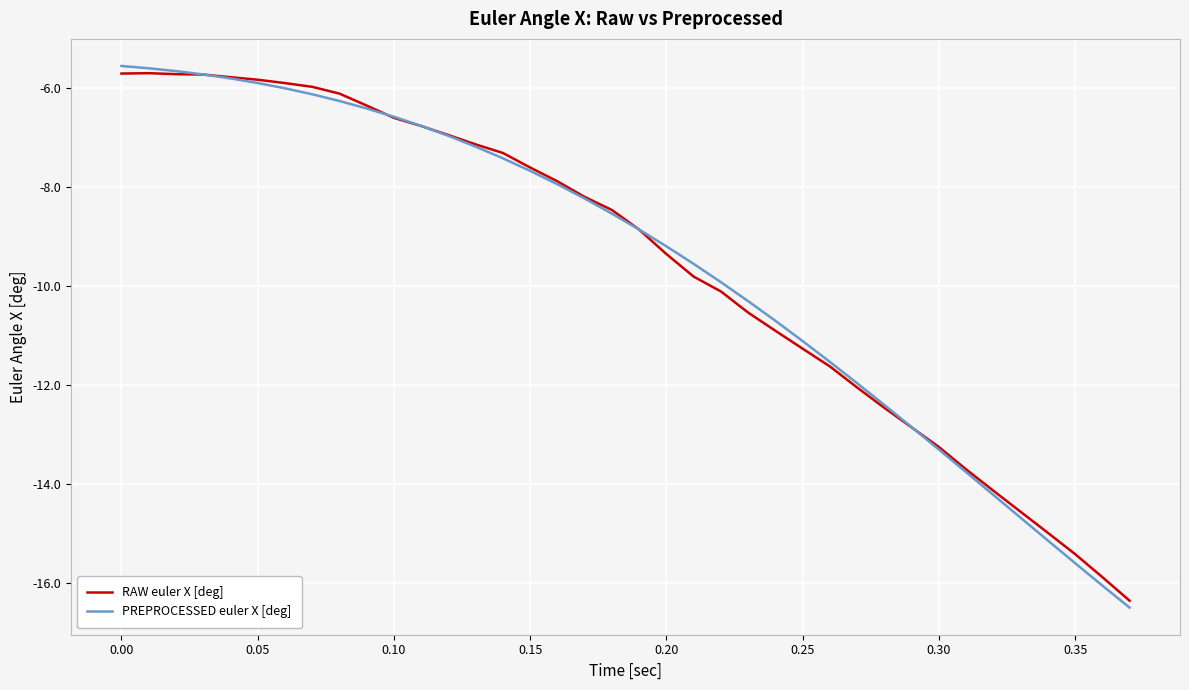

Which series has the widest spread of values?

PREPROCESSED euler X [deg]